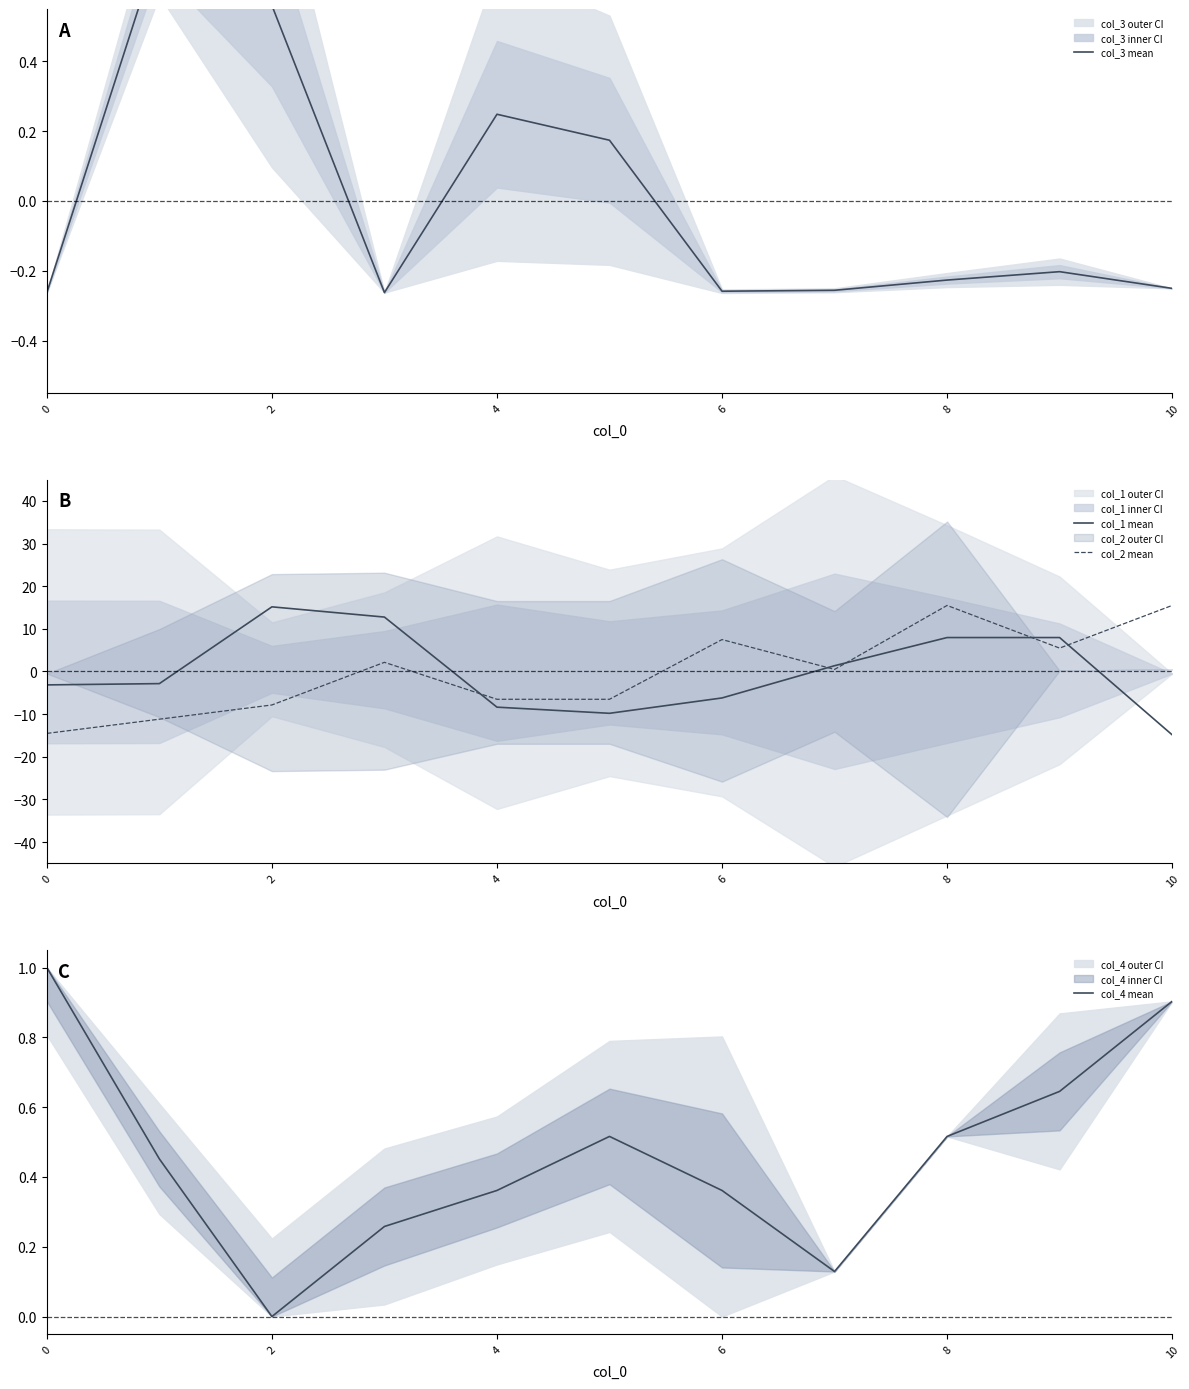

True or false: col_2 mean has a value of -7.8 at 2.

True